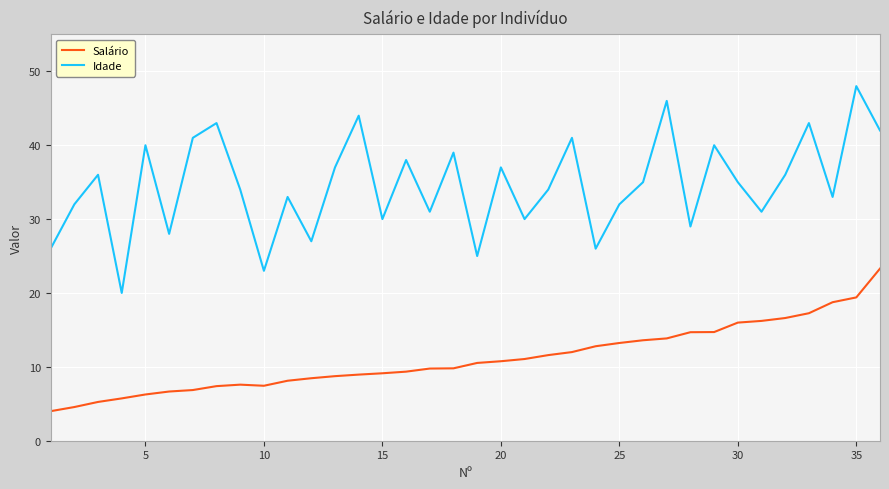

Which series has the widest spread of values?

Idade